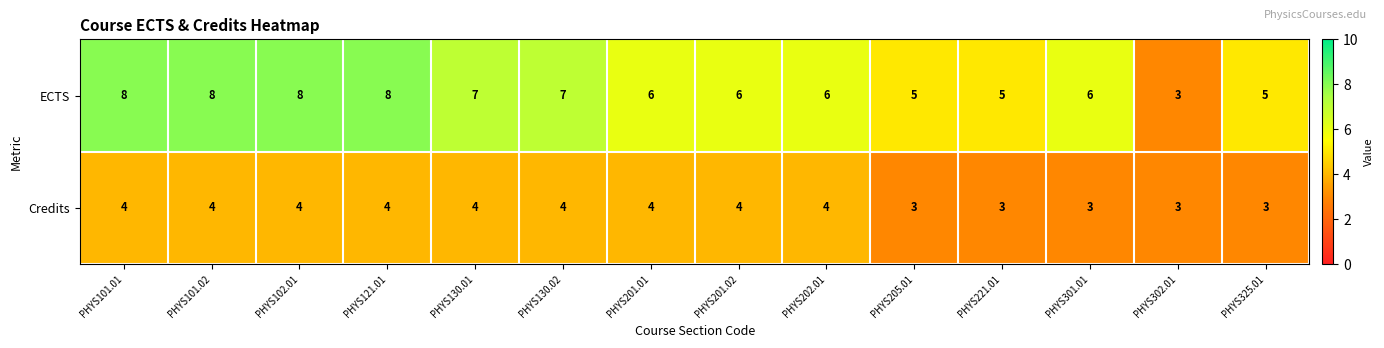

Rank the series by their average value, from lowest to highest.

Credits, ECTS